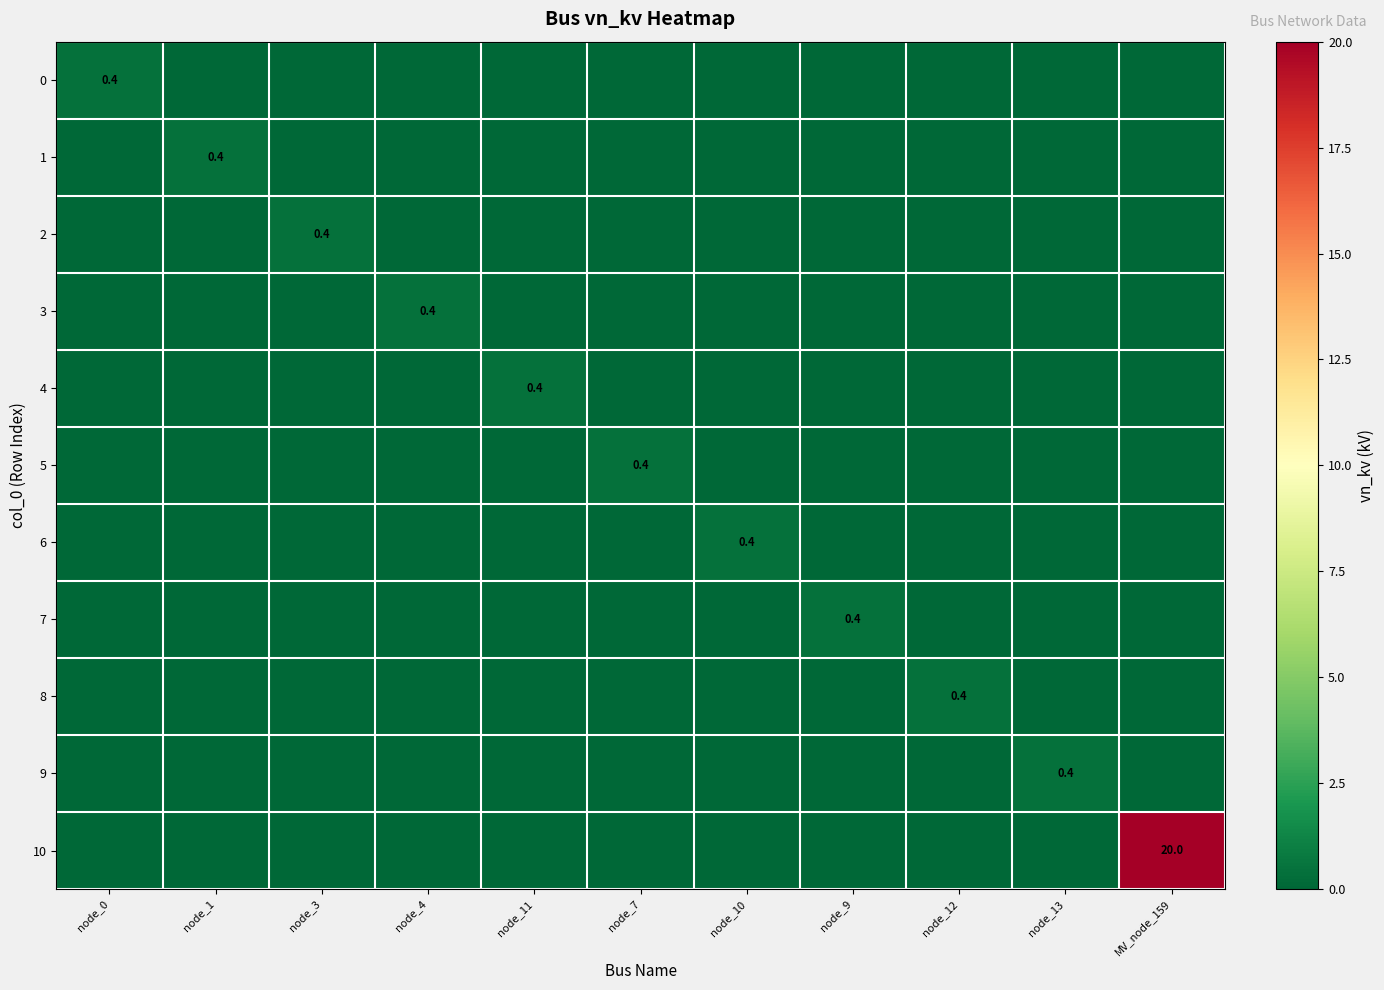

Is it true that 6 equals 0.4 at node_10?

True